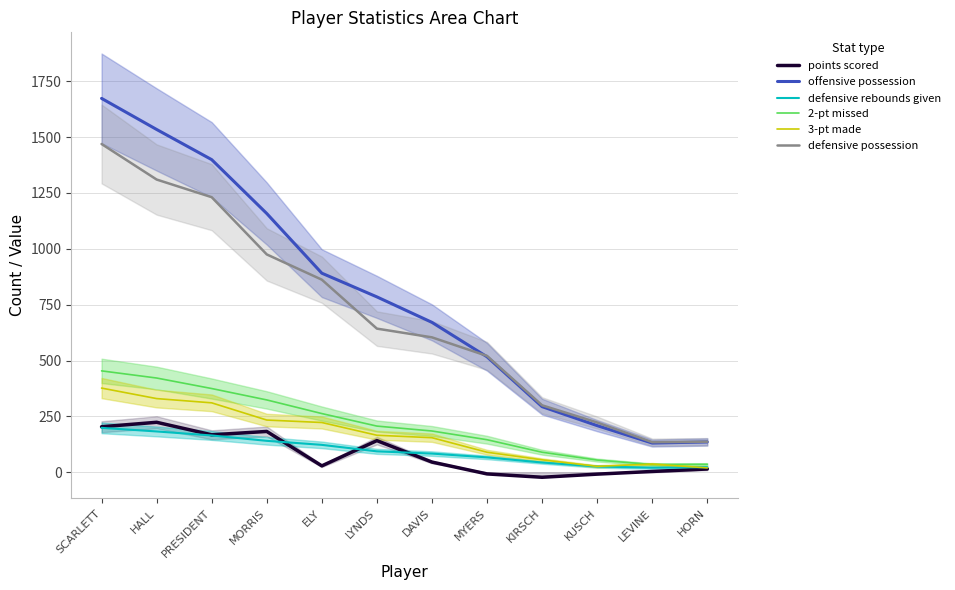

How many lines are shown in the chart?

6